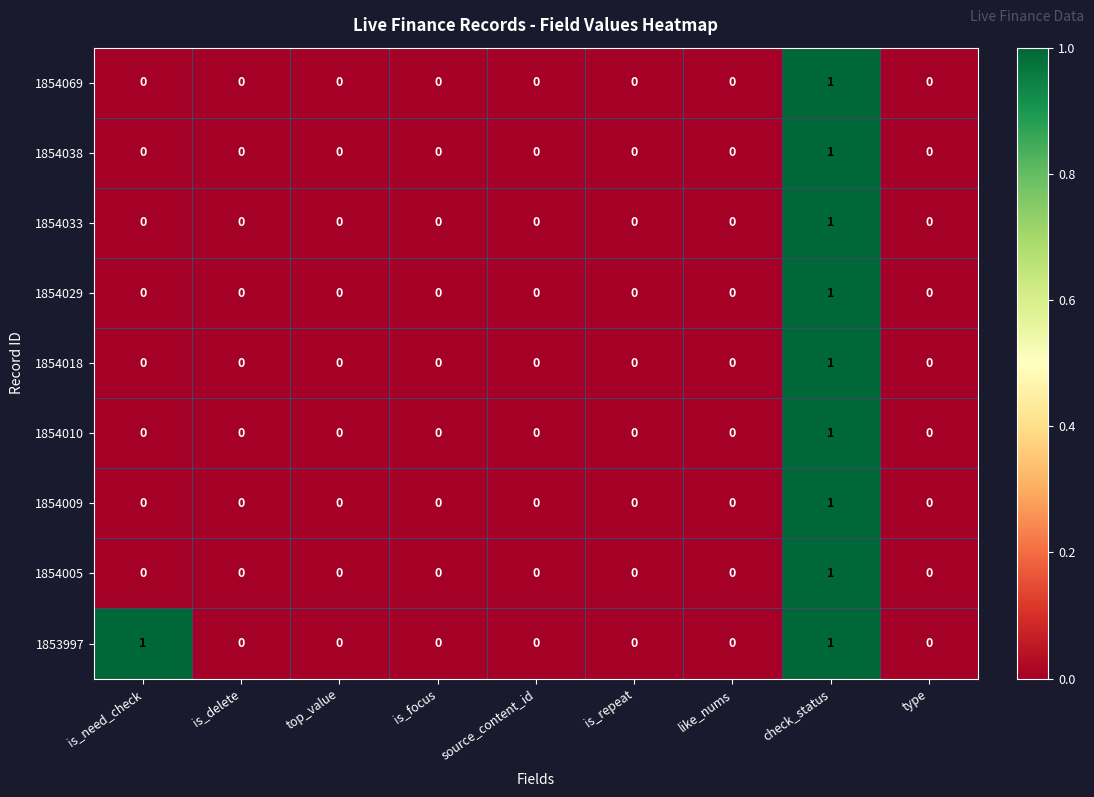

Is it true that 1854009 equals 0 at is_repeat?

True